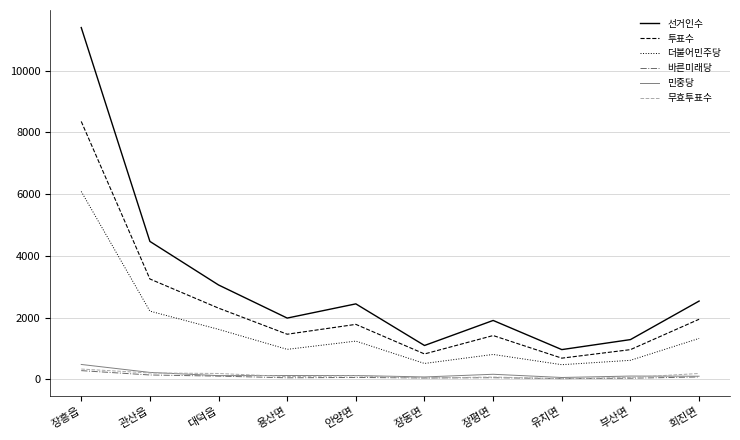

At which category does the chart reach its peak across all series?

장흥읍